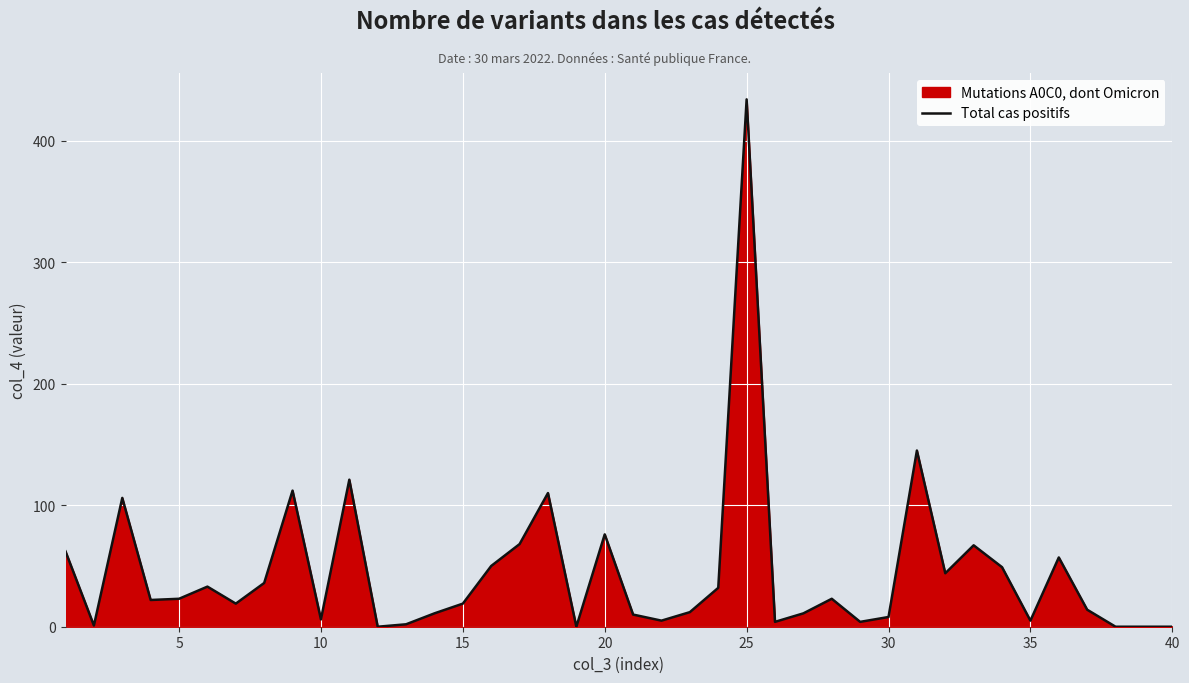

How many lines are shown in the chart?

1